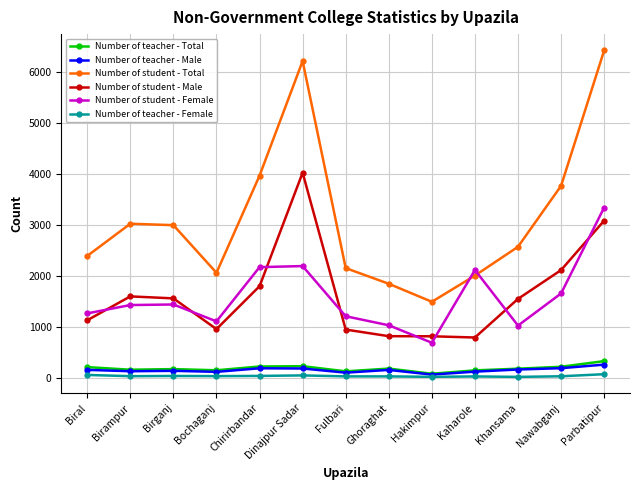

At which category is the sum across all series the highest?

Parbatipur